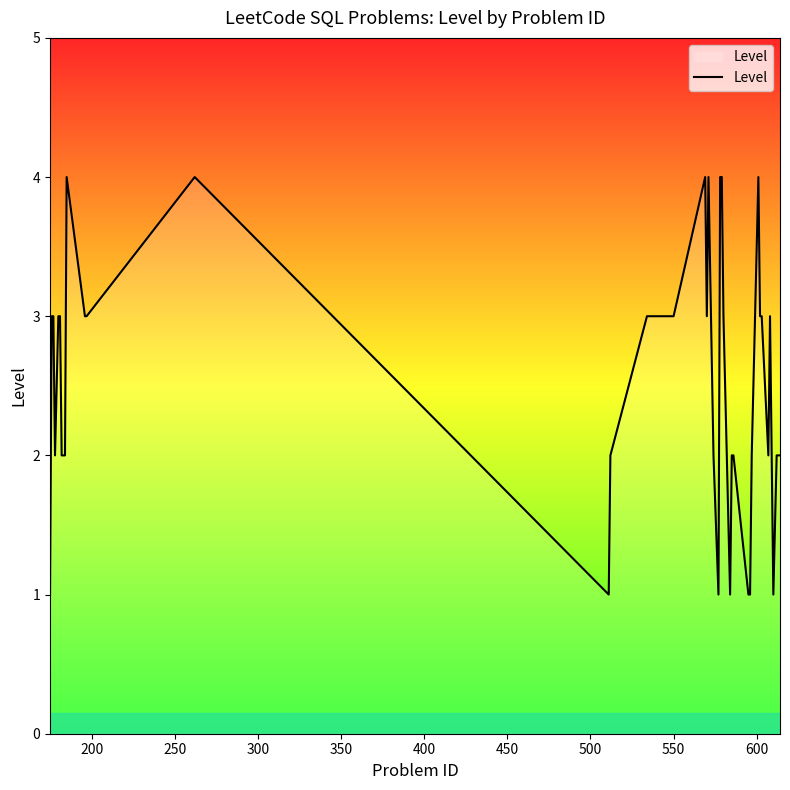

True or false: the data has more than 2 interior local peaks.

True